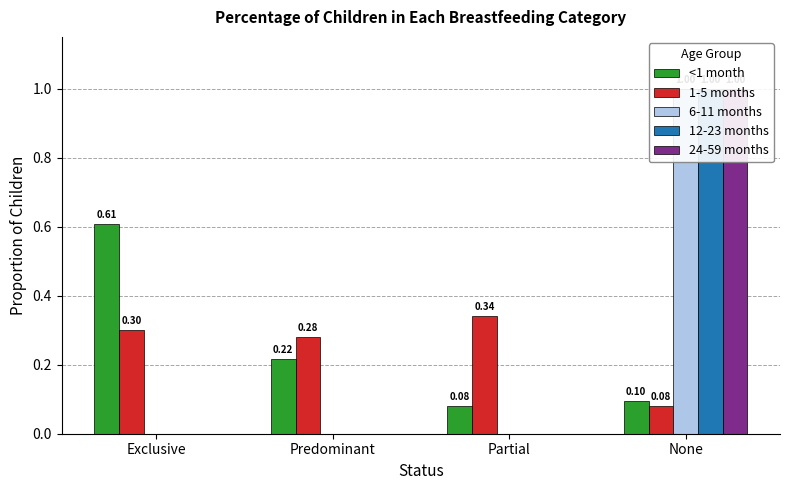

True or false: <1 month has a value of 0.0 at None.

False